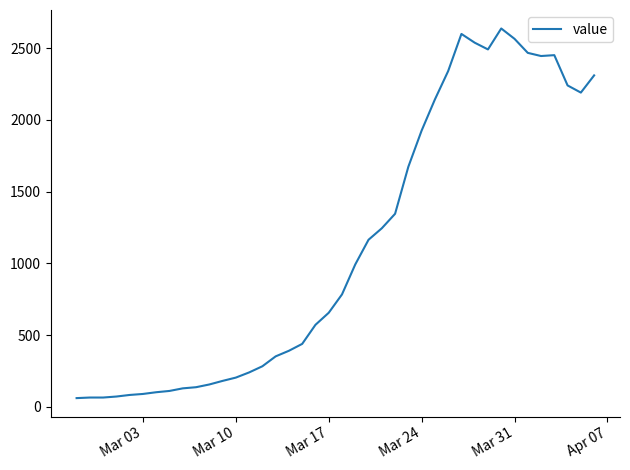

What is the greatest value displayed?

2638